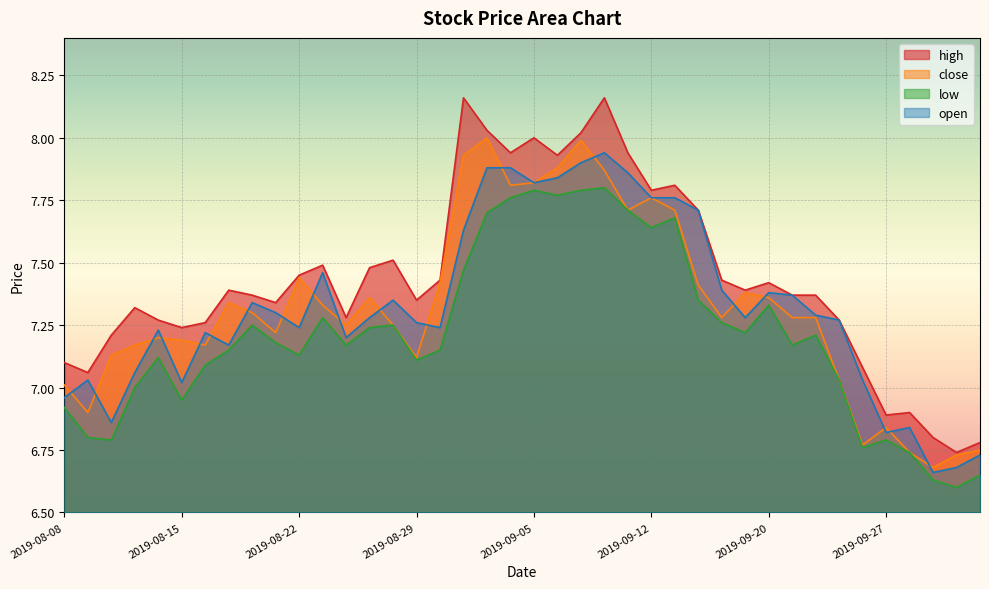

Which series changed the most between 2019-08-12 and 2019-08-28?

open